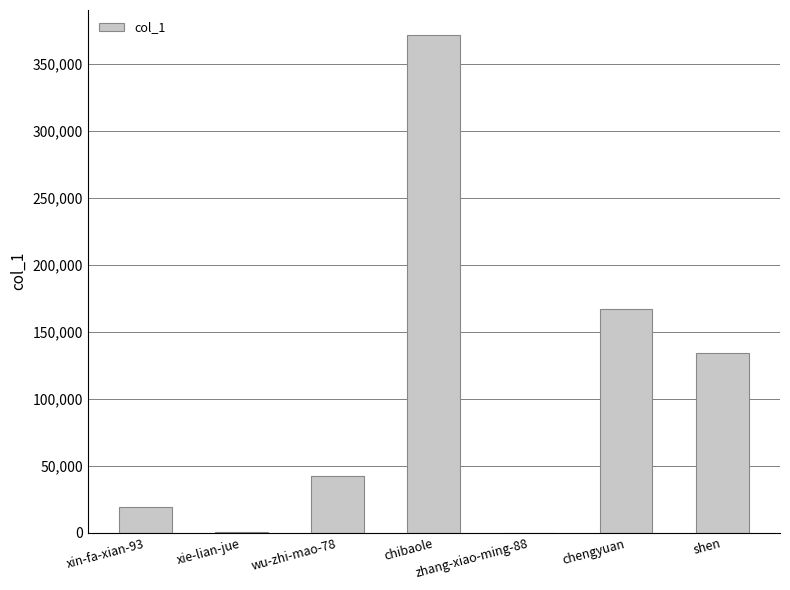

The chart shows a value of 56579 at chengyuan. True or false?

False